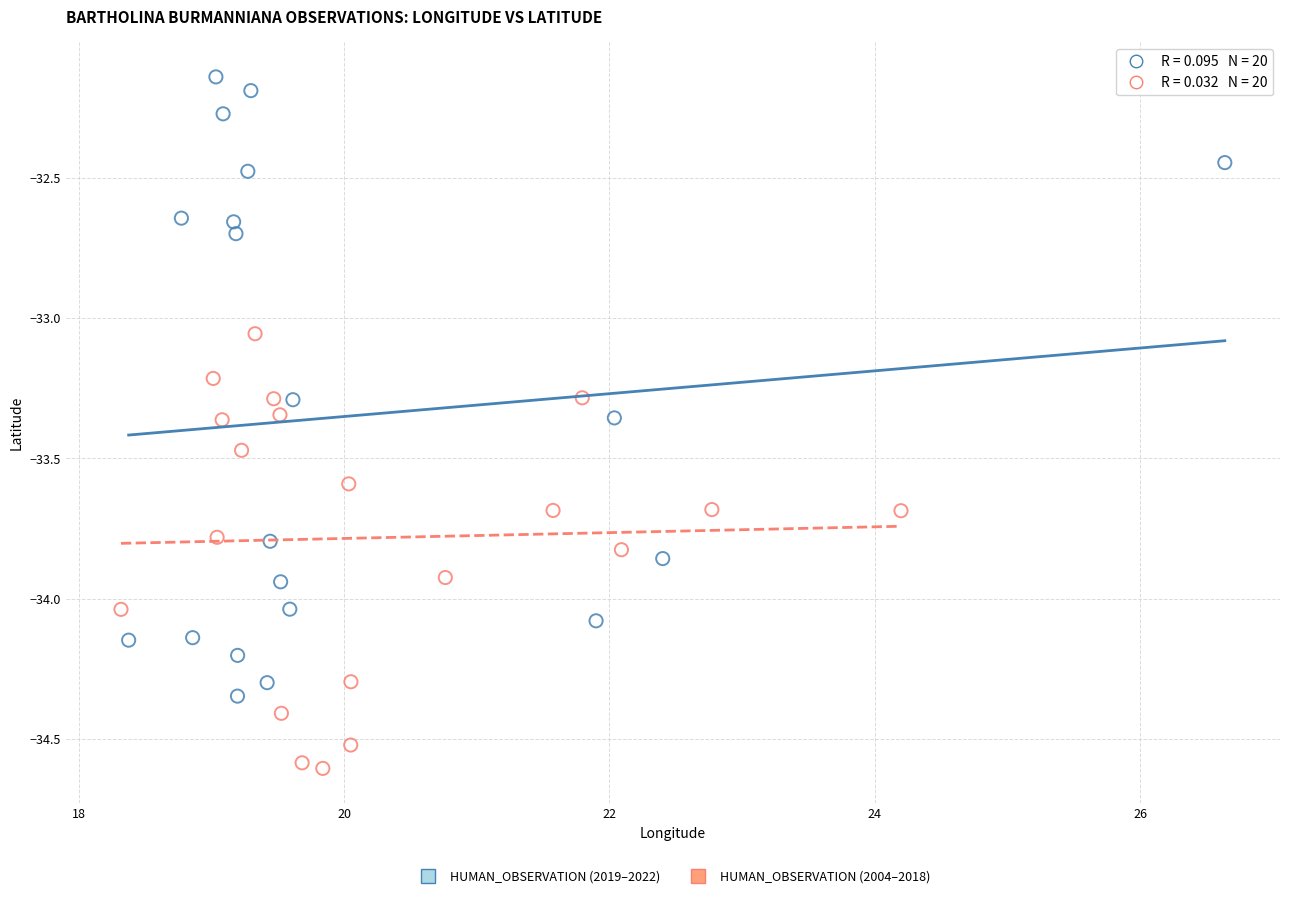

Which series contains the lowest Y value?

HUMAN_OBSERVATION (2004–2018)